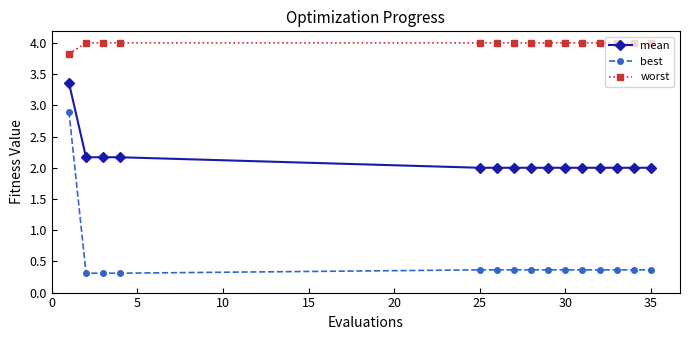

Reading left to right, extract all data points from this chart.

mean: 3.4	2.2	2.2	2.2	2.0	2.0	2.0	2.0	2.0	2.0	2.0	2.0	2.0	2.0	2.0
best: 2.9	0.3	0.3	0.3	0.4	0.4	0.4	0.4	0.4	0.4	0.4	0.4	0.4	0.4	0.4
worst: 3.8	4.0	4.0	4.0	4.0	4.0	4.0	4.0	4.0	4.0	4.0	4.0	4.0	4.0	4.0